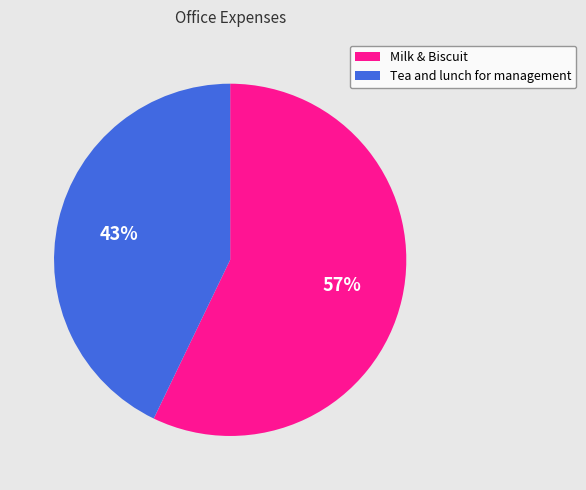

What is the smallest slice in the pie chart?

Tea and lunch for management